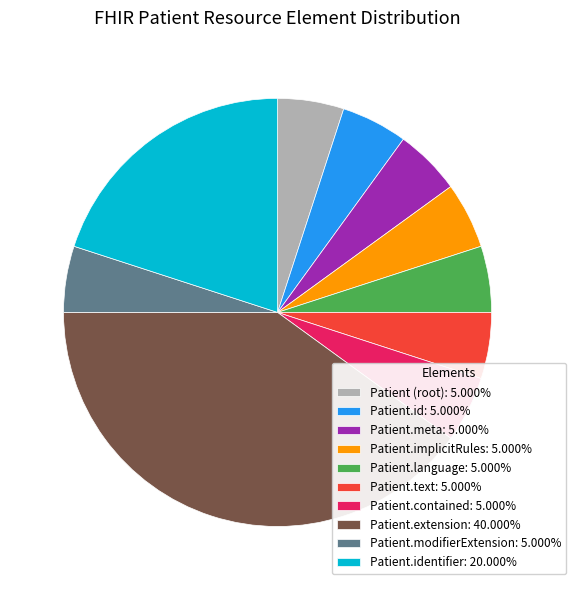

Is there any slice that represents more than half of the pie?

No